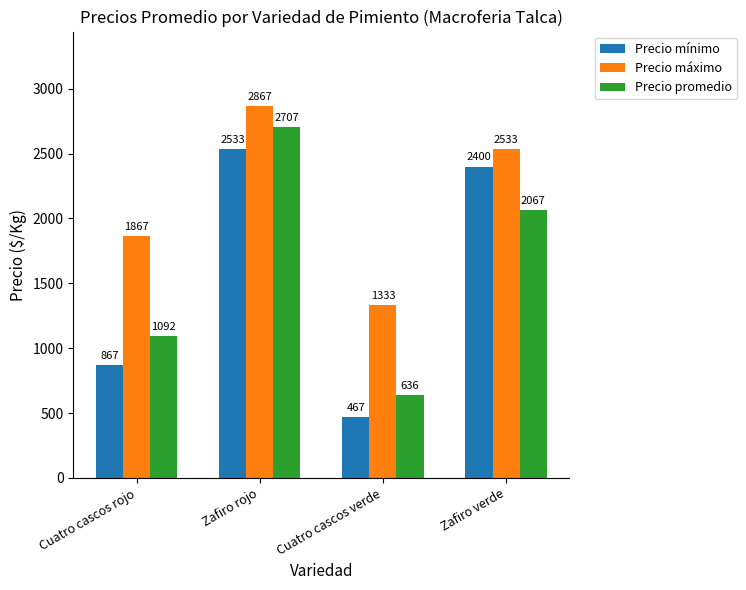

Reading right to left, list all the values displayed in this chart.

Precio mínimo: Zafiro verde=2400	Cuatro cascos verde=467	Zafiro rojo=2533	Cuatro cascos rojo=867
Precio máximo: Zafiro verde=2533	Cuatro cascos verde=1333	Zafiro rojo=2867	Cuatro cascos rojo=1867
Precio promedio: Zafiro verde=2067	Cuatro cascos verde=636	Zafiro rojo=2707	Cuatro cascos rojo=1092